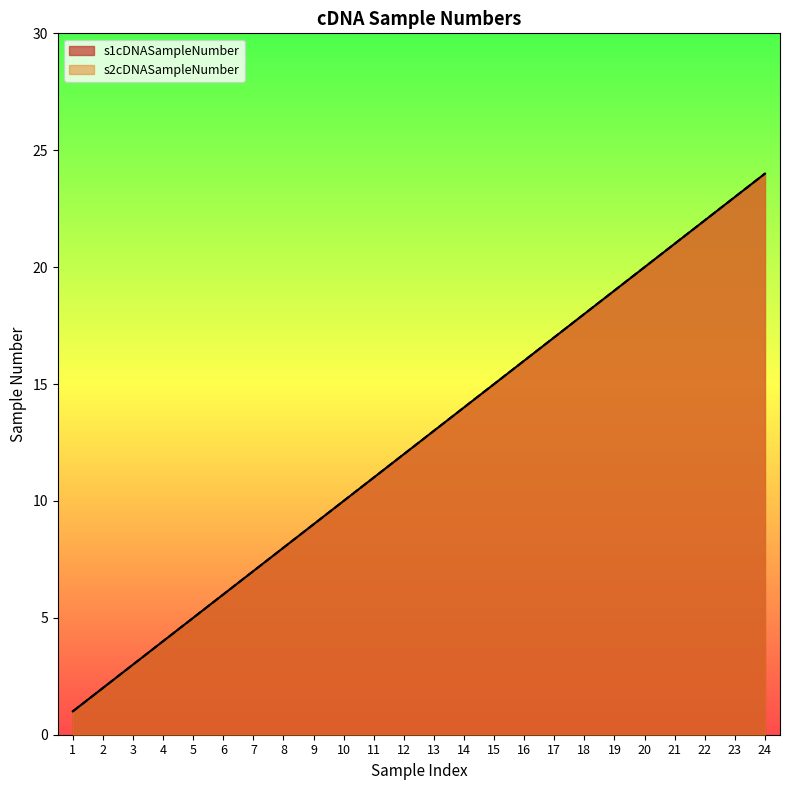

True or false: s1cDNASampleNumber and s2cDNASampleNumber cross at least once.

False